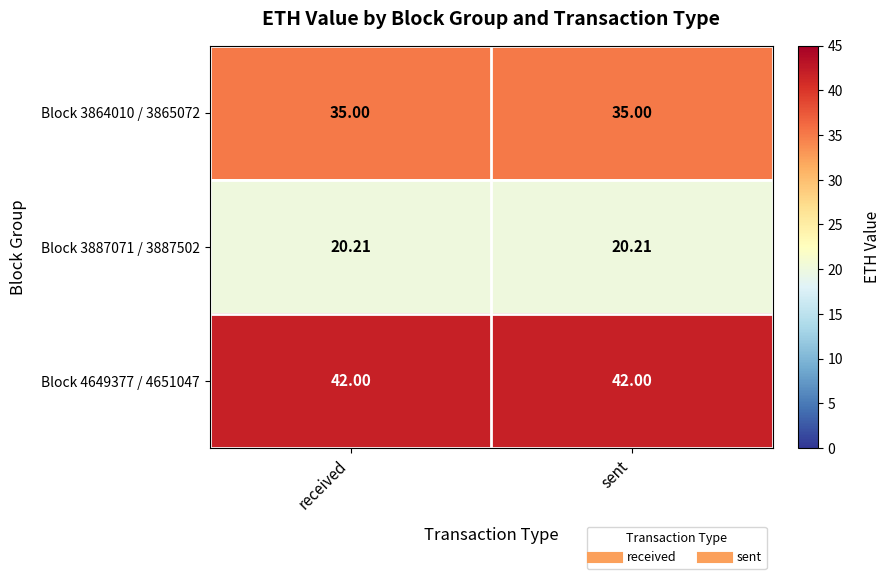

Is the value of Block 4649377 / 4651047 at sent greater than the value of Block 3864010 / 3865072 at received?

Yes